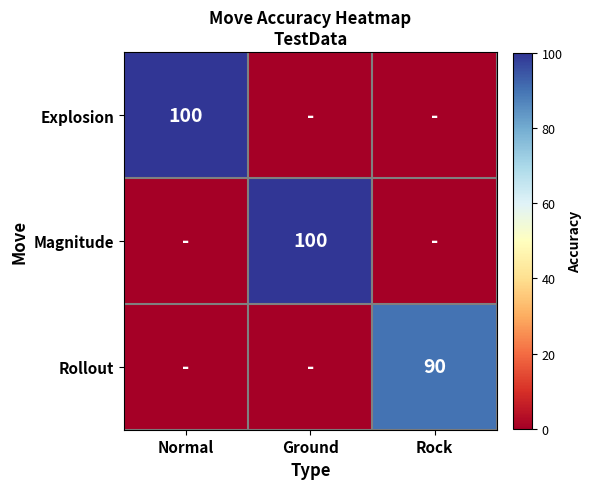

The value of Explosion at Normal is 100. True or false?

True